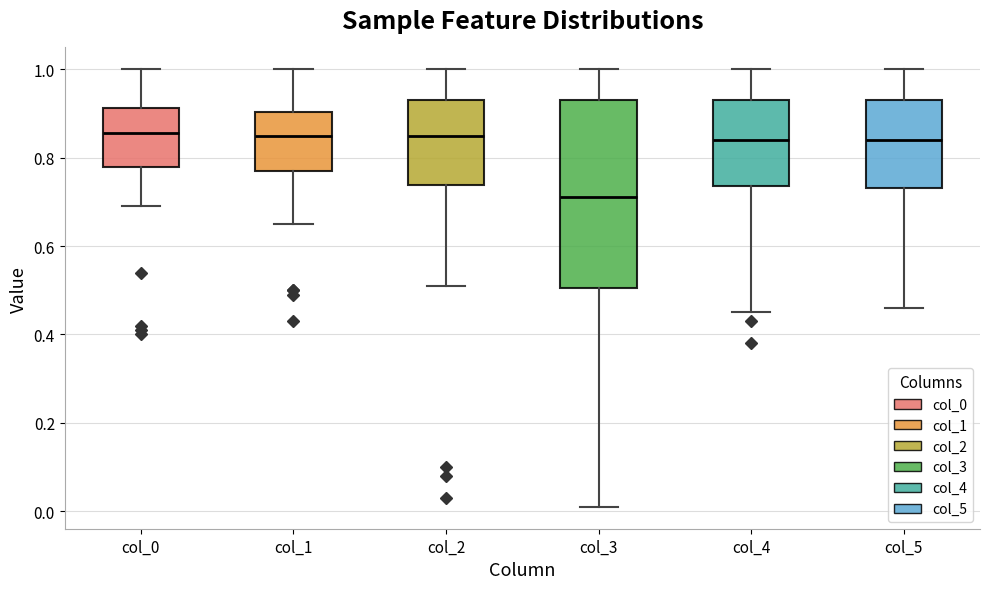

Where is the lower edge of the box for col_1 on the y-axis? The values are not printed on the chart, so give them approximately, as read against the axis.

0.76